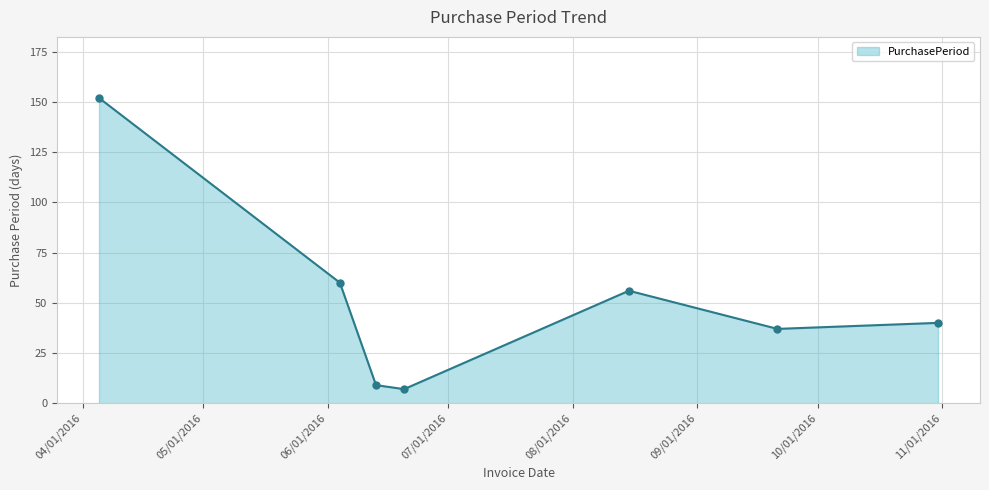

True or false: the data has more than 2 interior local peaks.

False